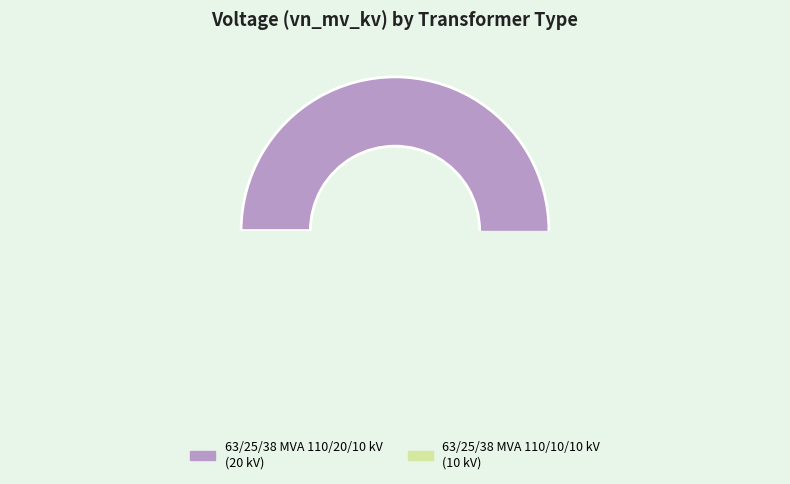

What is the largest slice in the pie chart?

63/25/38 MVA 110/20/10 kV